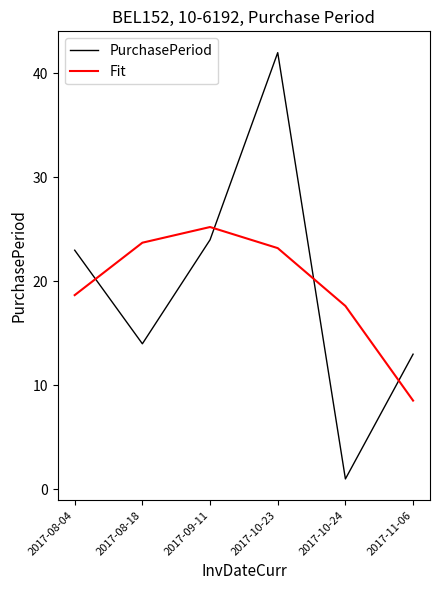

What are all the series names shown in the legend?

PurchasePeriod, Fit